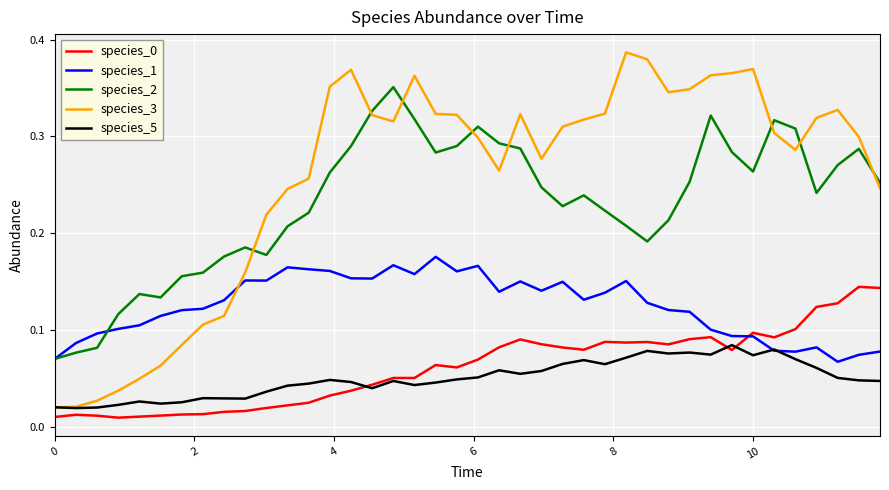

Which series has the largest total across all categories?

species_3